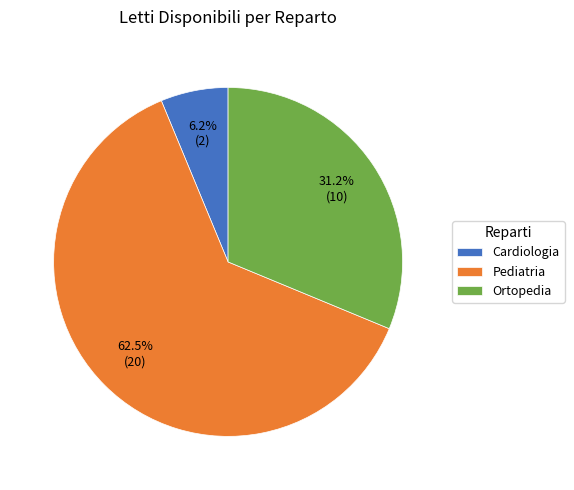

Does Cardiologia represent more than half of the total?

No